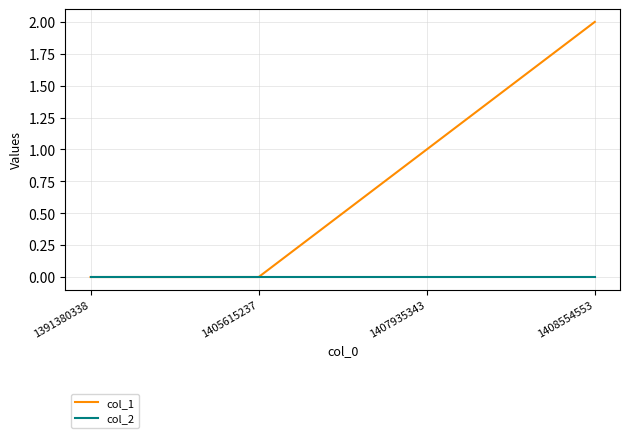

Which series has the widest spread of values?

col_1